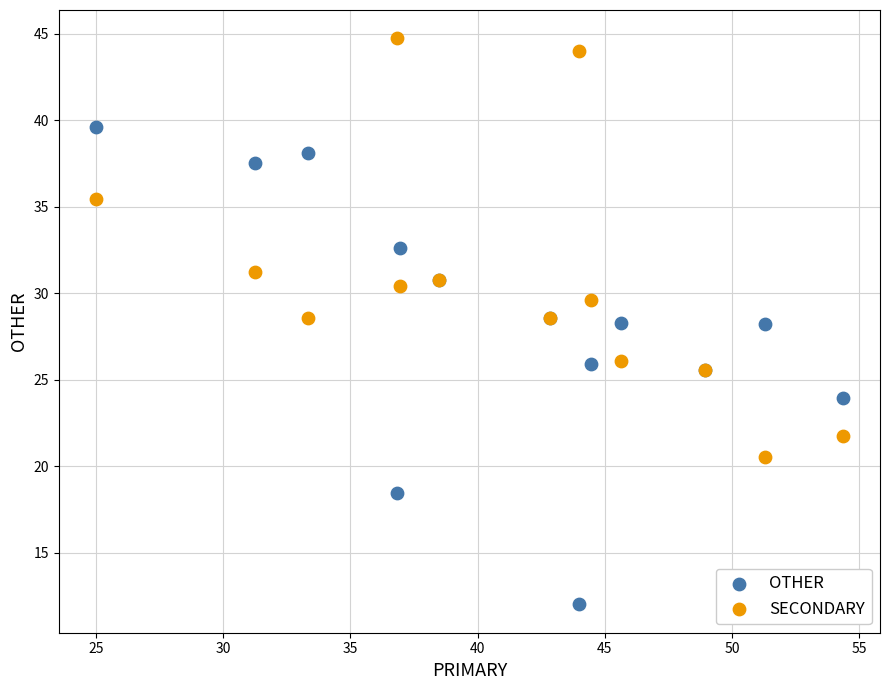

Which series has the largest Y range (max minus min)?

OTHER